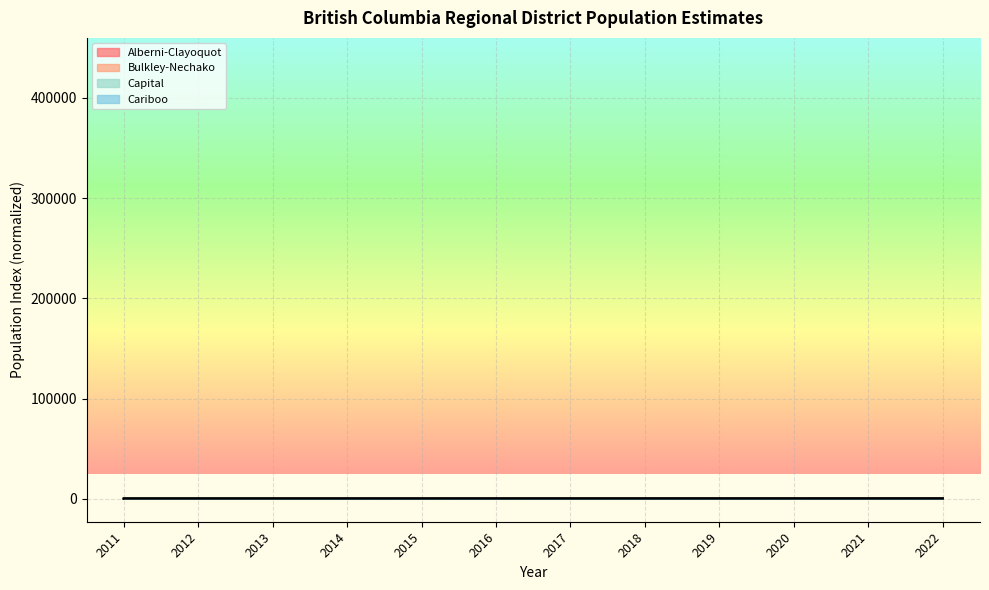

What is the difference between the maximum and minimum values in the Alberni-Clayoquot series?

40.0